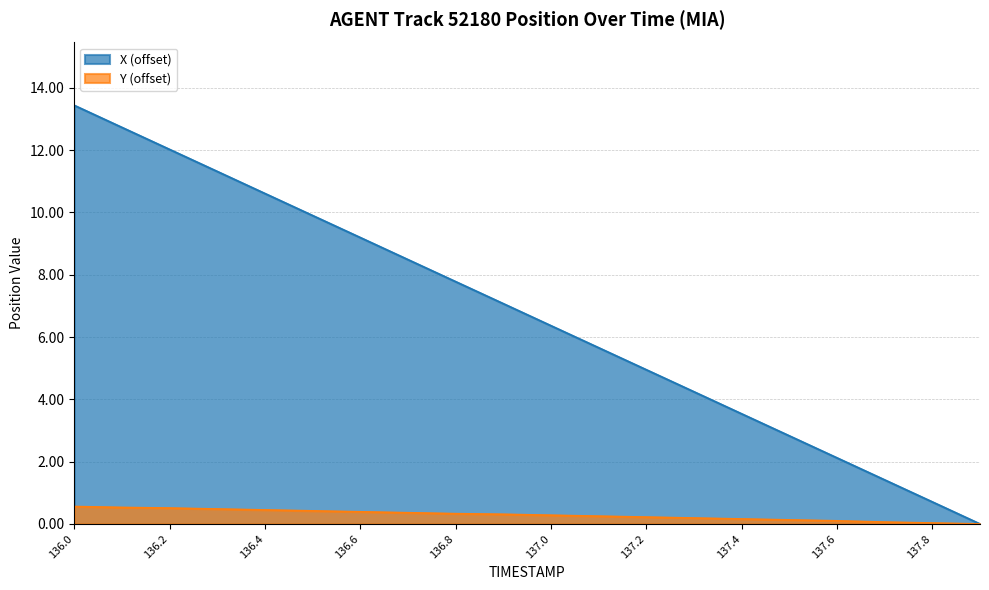

What is the label of the 6th point from the right?

137.4